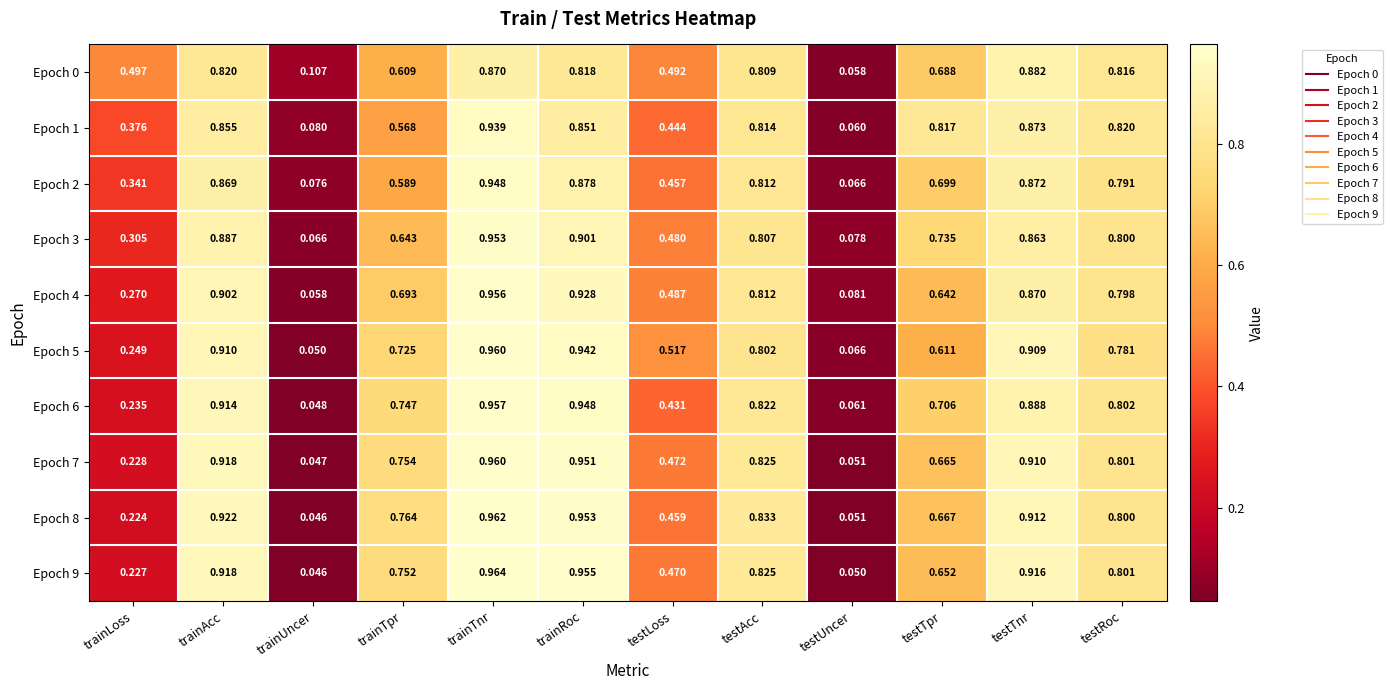

At which label is Epoch 9 closest to 0?

trainUncer